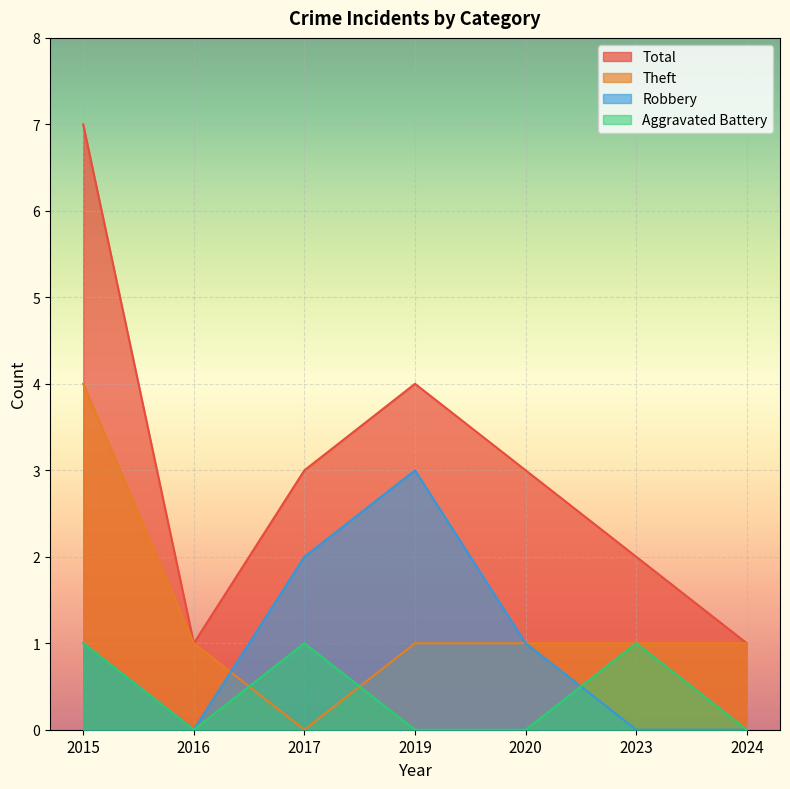

How many positive values does the Aggravated Battery series have?

3